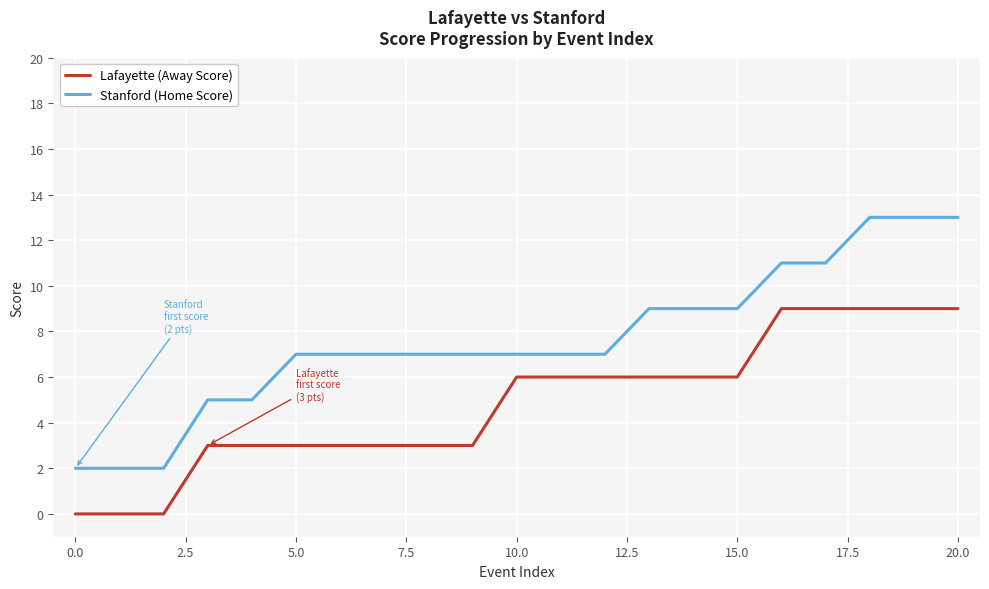

What is the sum of all Lafayette (Away Score) values?

102